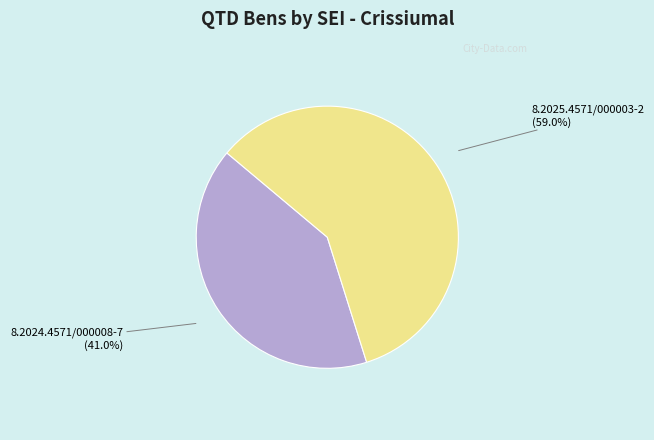

How many slices are in this pie chart?

2